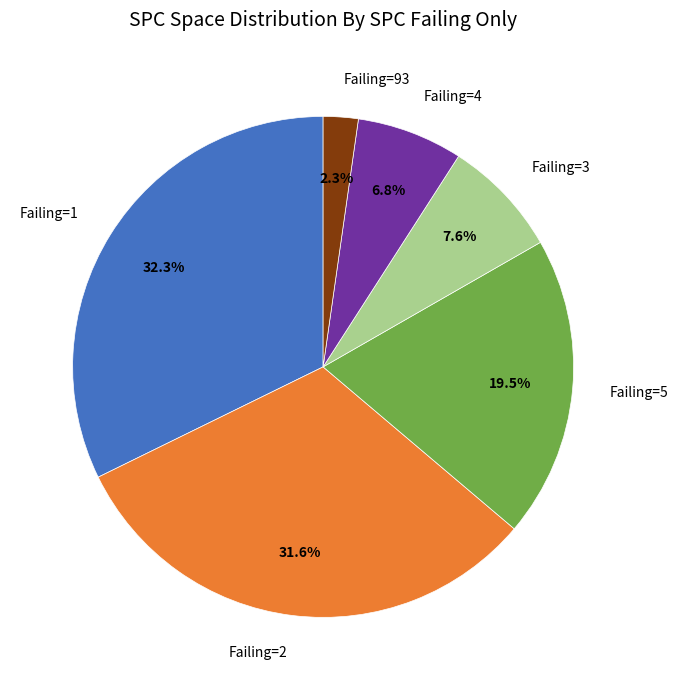

How many slices are in this pie chart?

6